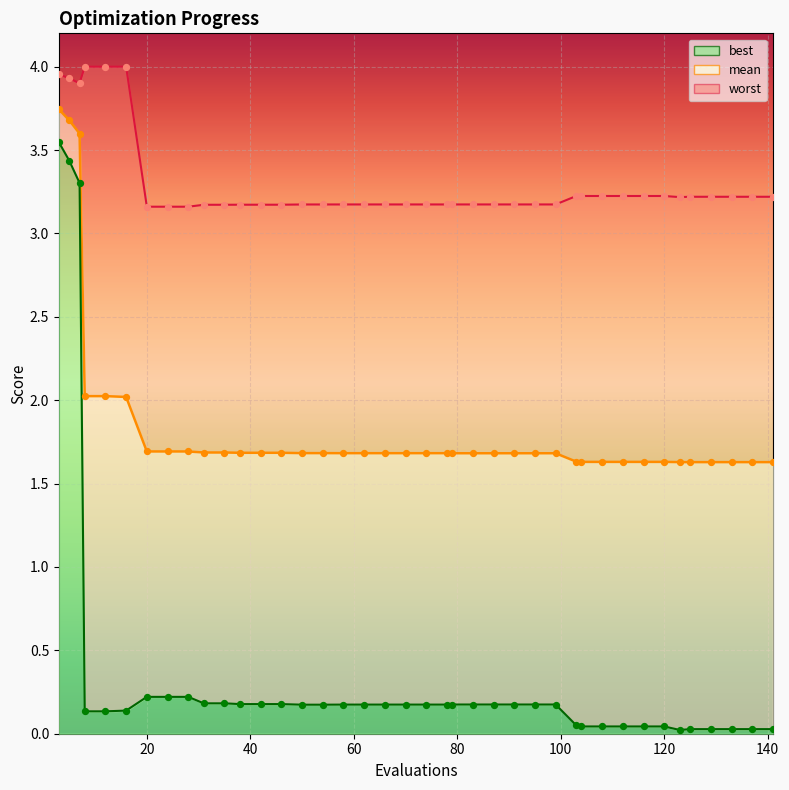

Which series has the largest total across all categories?

worst